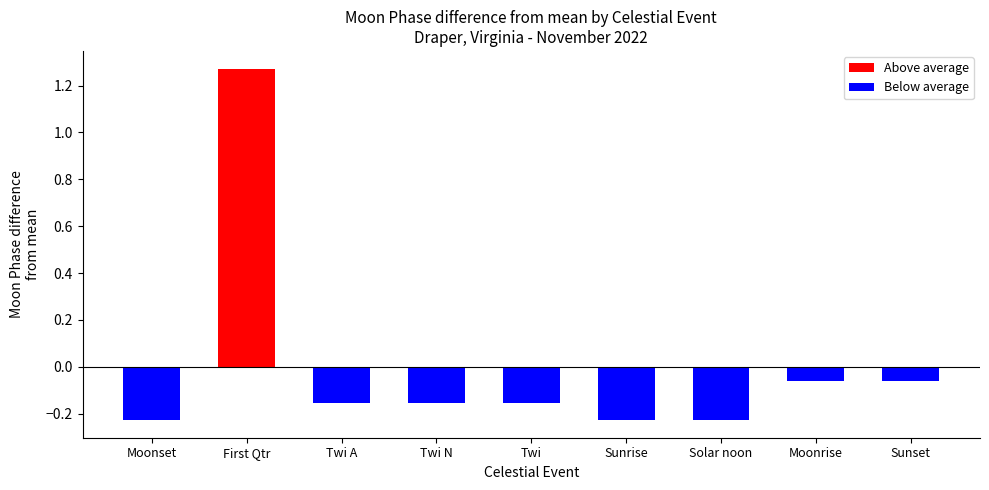

What is the difference between the highest and lowest values at Sunset?

0.1